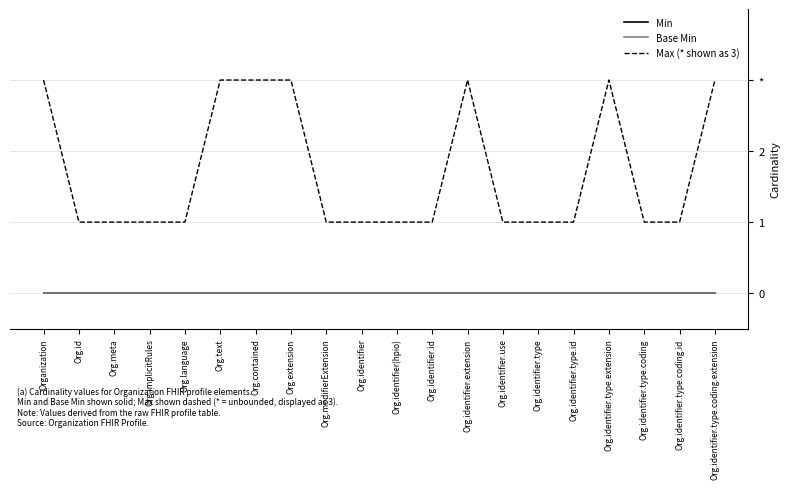

What position from the right is Org.modifierExtension?

12